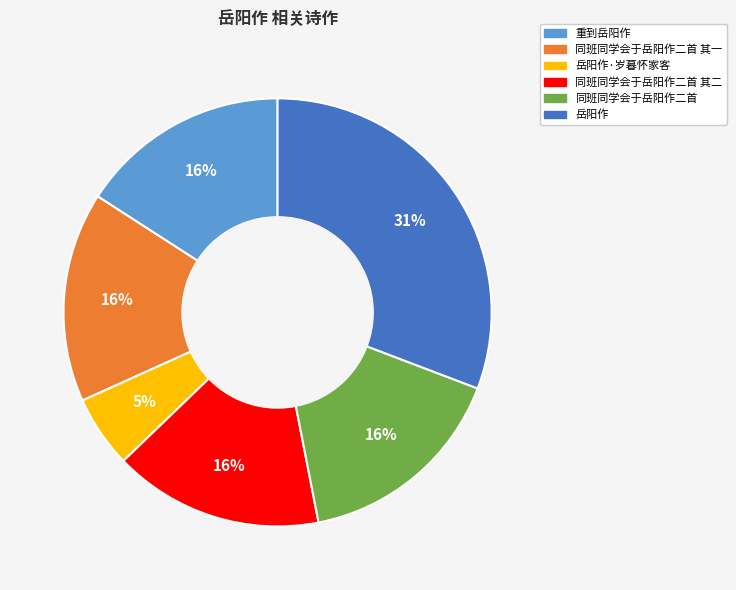

How many segments does this pie chart have?

6